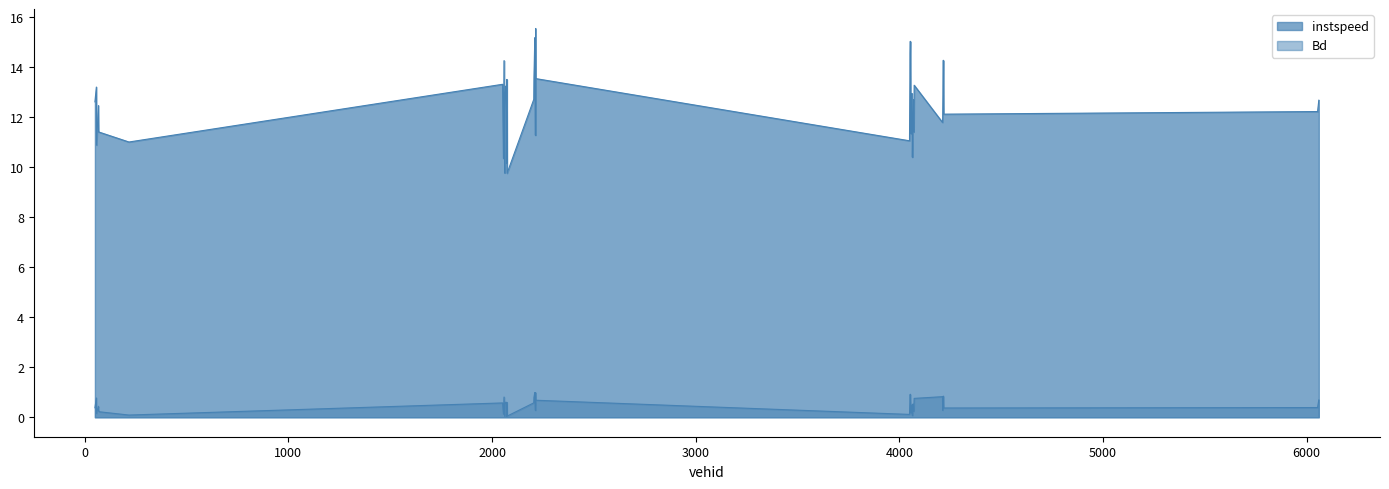

At 57.0, list the series in order from largest to smallest.

instspeed, Bd